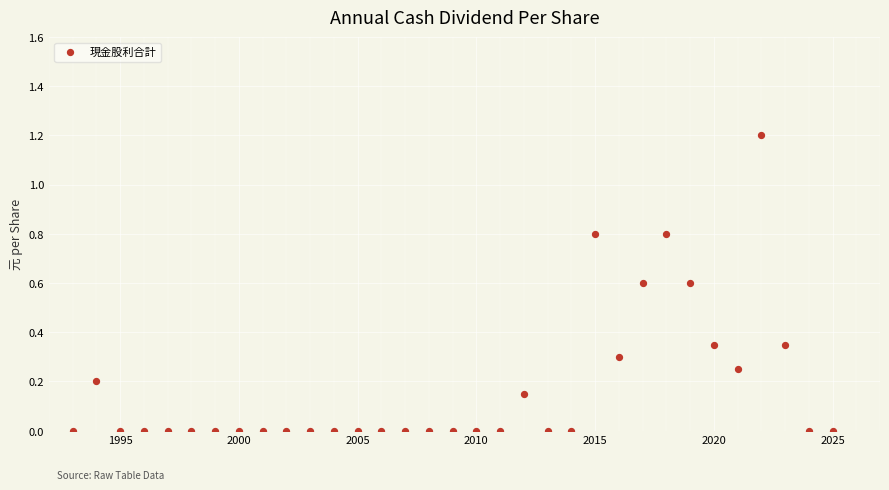

What is the range of Y values (max minus min)?

1.2